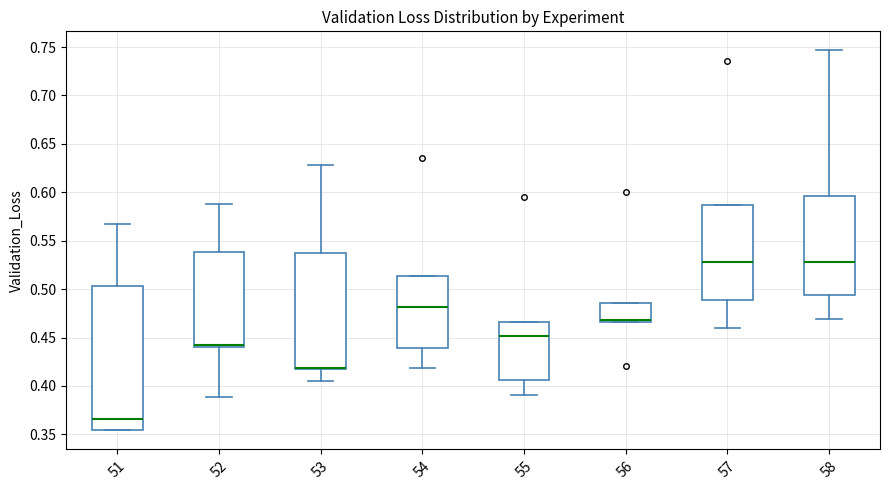

Where does the median line of the box at x = 56 sit on the y-axis? The values are not printed on the chart, so give them approximately, as read against the axis.

0.470